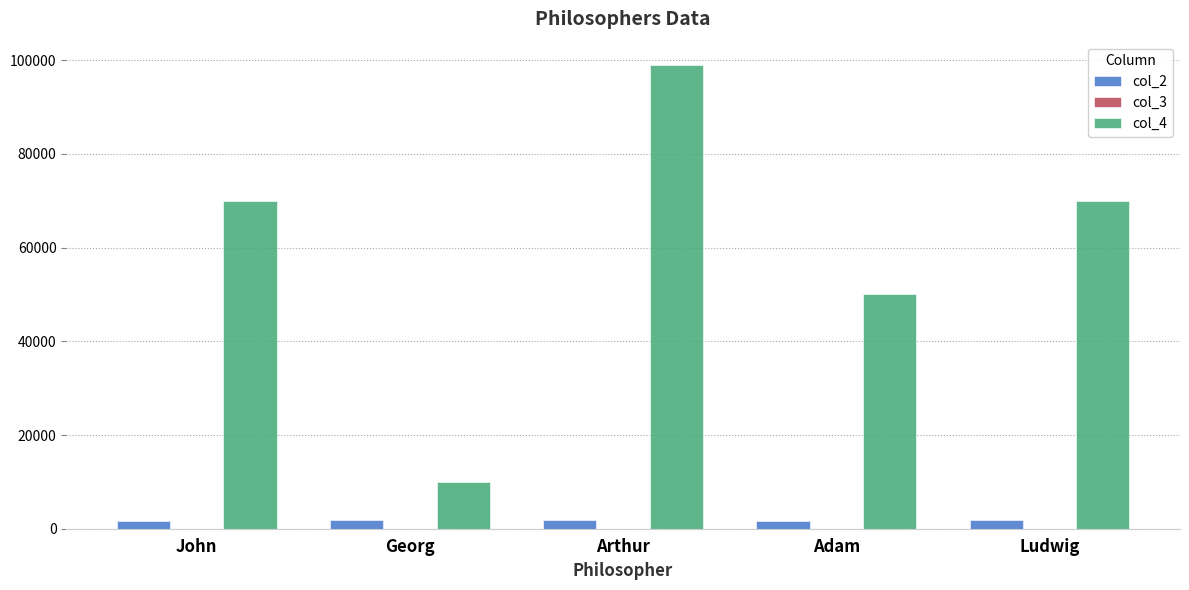

How many distinct data groups are displayed?

3